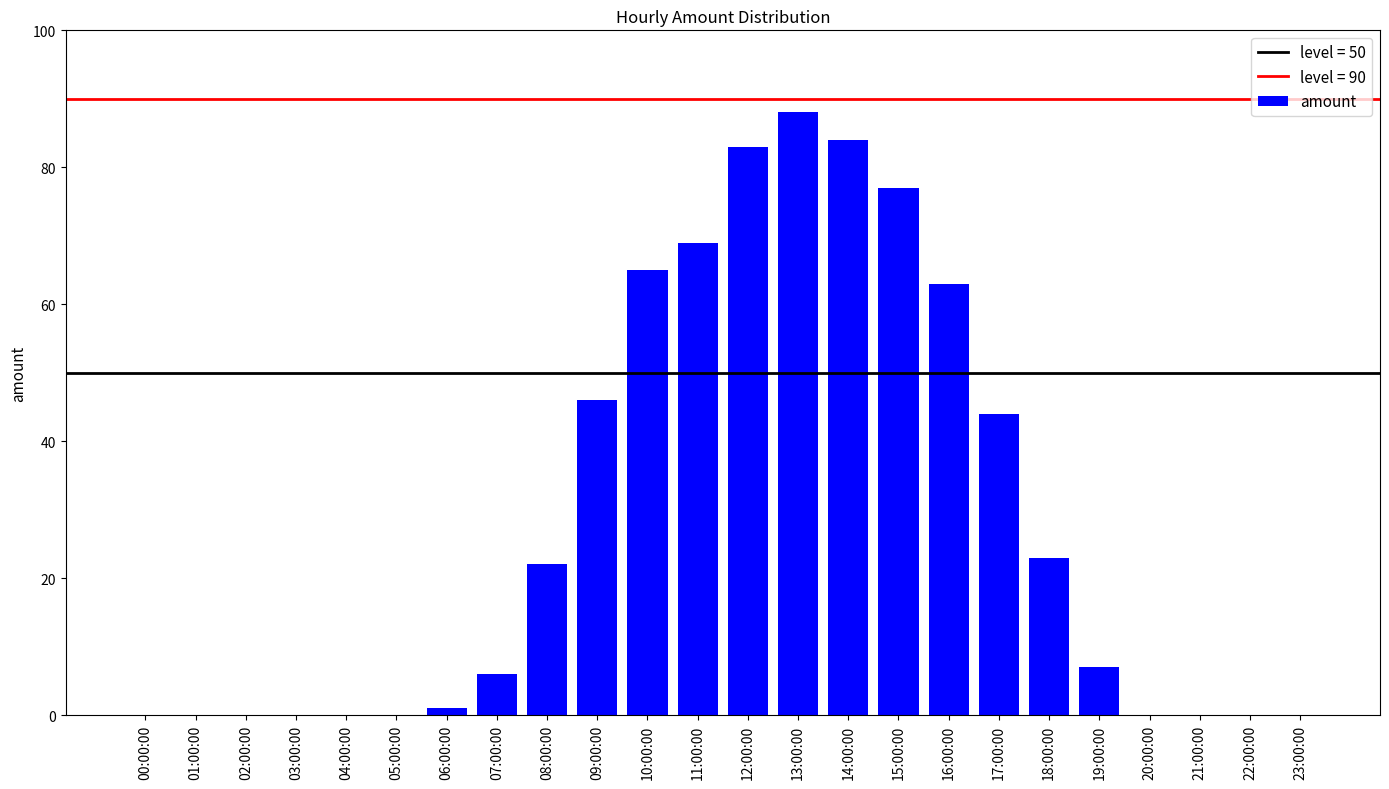

Which category has the highest value across all series?

13:00:00